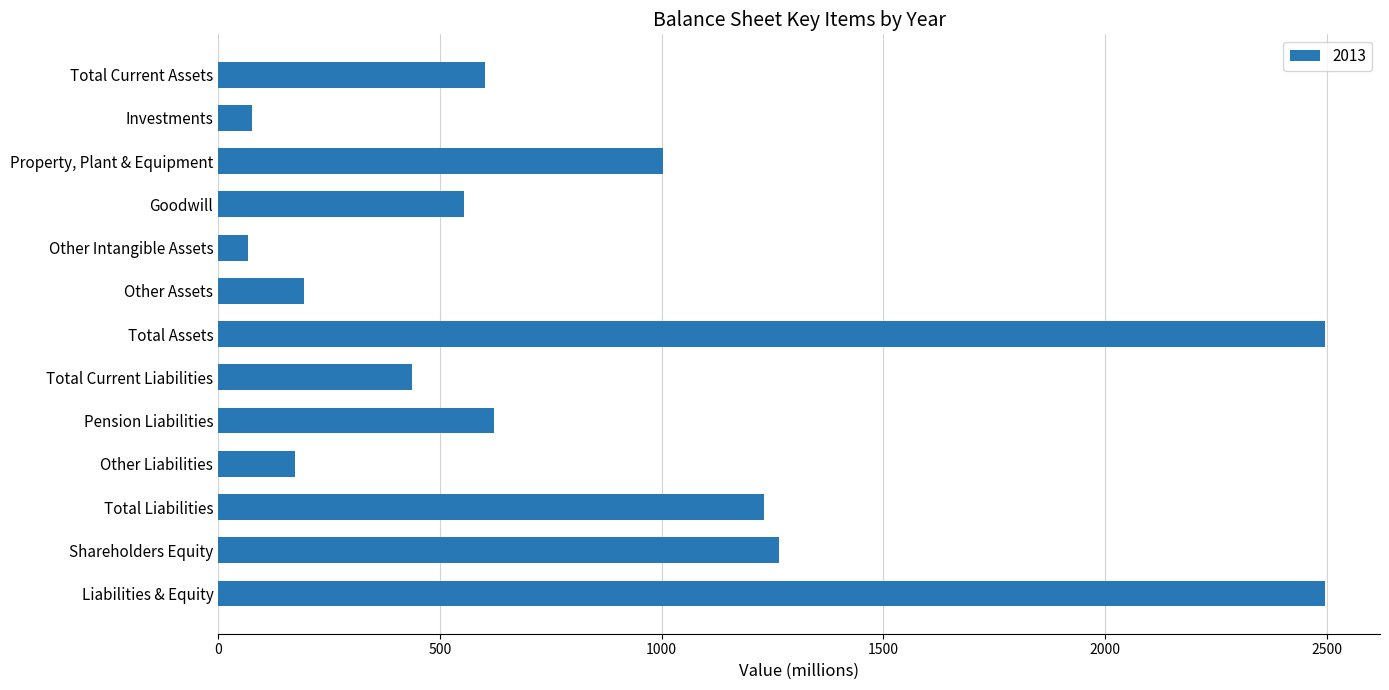

What is the minimum value shown in the chart?

67